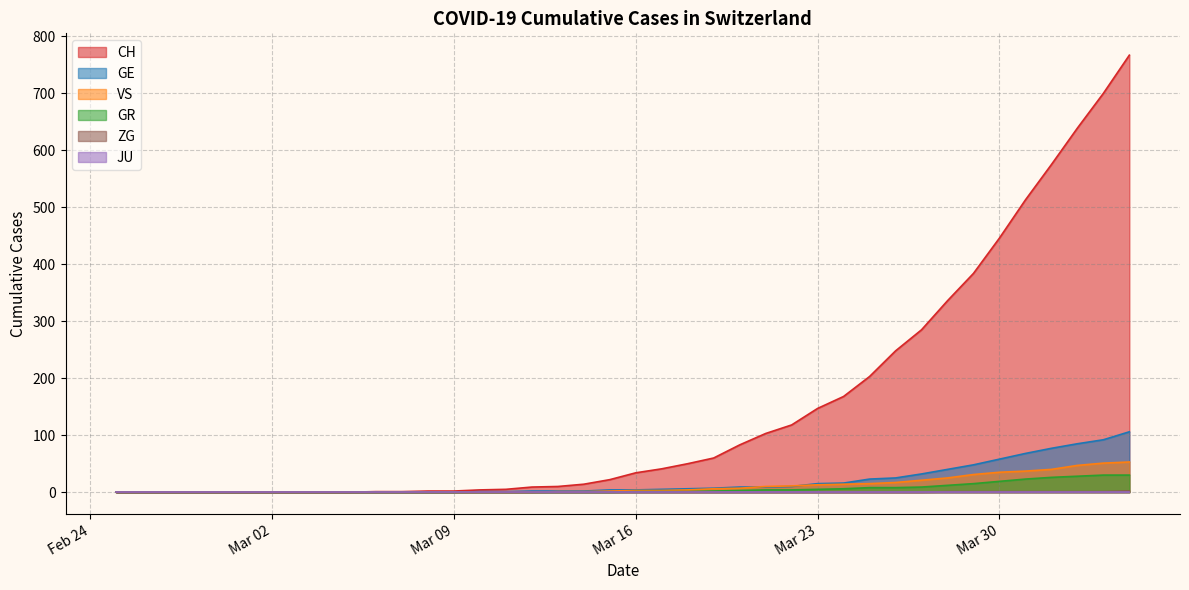

How many values in GR are above zero?

20